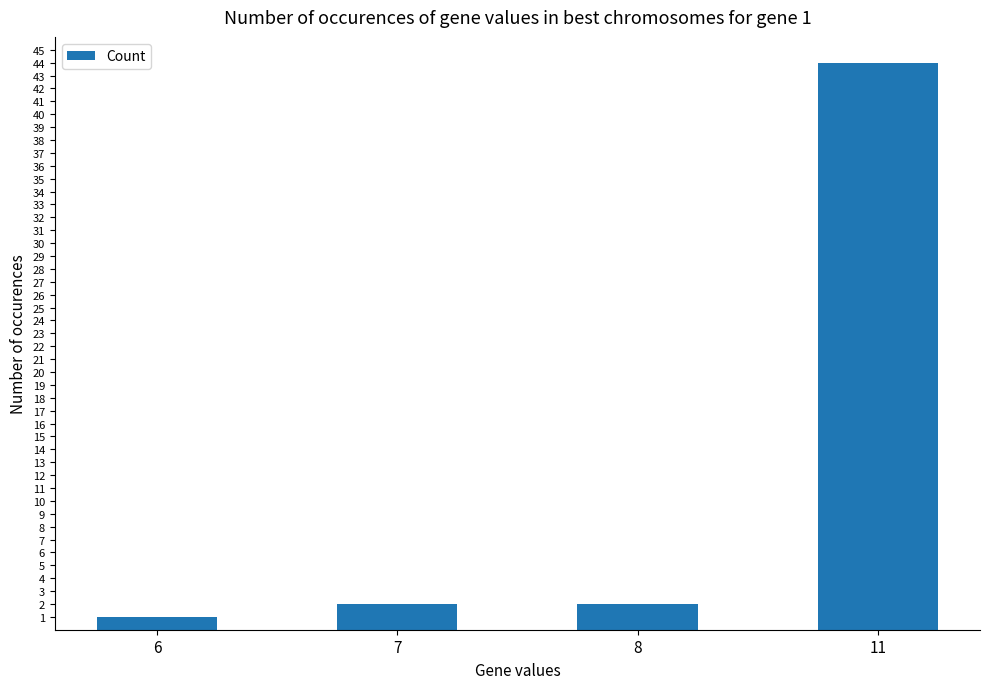

How many distinct data groups are displayed?

1